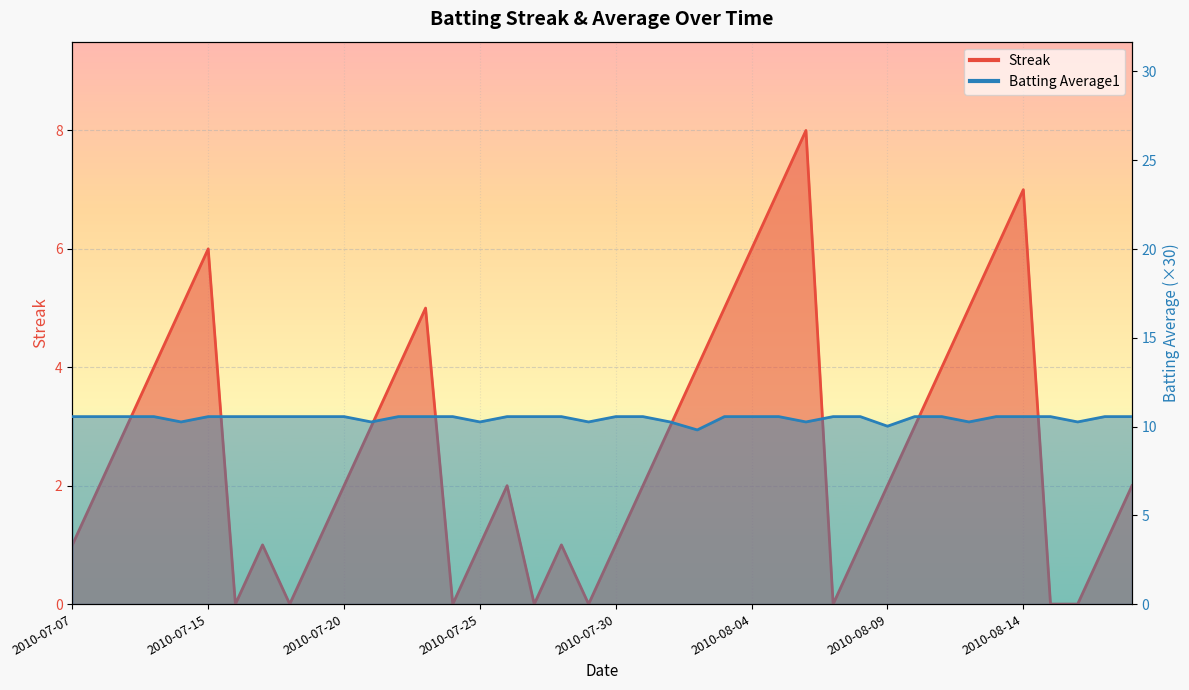

Reading left to right, extract all data points from this chart.

Streak: 1.0	2.0	3.0	4.0	5.0	6.0	0.0	1.0	0.0	1.0	2.0	3.0	4.0	5.0	0.0	1.0	2.0	0.0	1.0	0.0	1.0	2.0	3.0	4.0	5.0	6.0	7.0	8.0	0.0	1.0	2.0	3.0	4.0	5.0	6.0	7.0	0.0	0.0	1.0	2.0
Batting Average1: 10.6	10.6	10.6	10.6	10.3	10.6	10.6	10.6	10.6	10.6	10.6	10.3	10.6	10.6	10.6	10.3	10.6	10.6	10.6	10.3	10.6	10.6	10.3	9.8	10.6	10.6	10.6	10.3	10.6	10.6	10.0	10.6	10.6	10.3	10.6	10.6	10.6	10.3	10.6	10.6